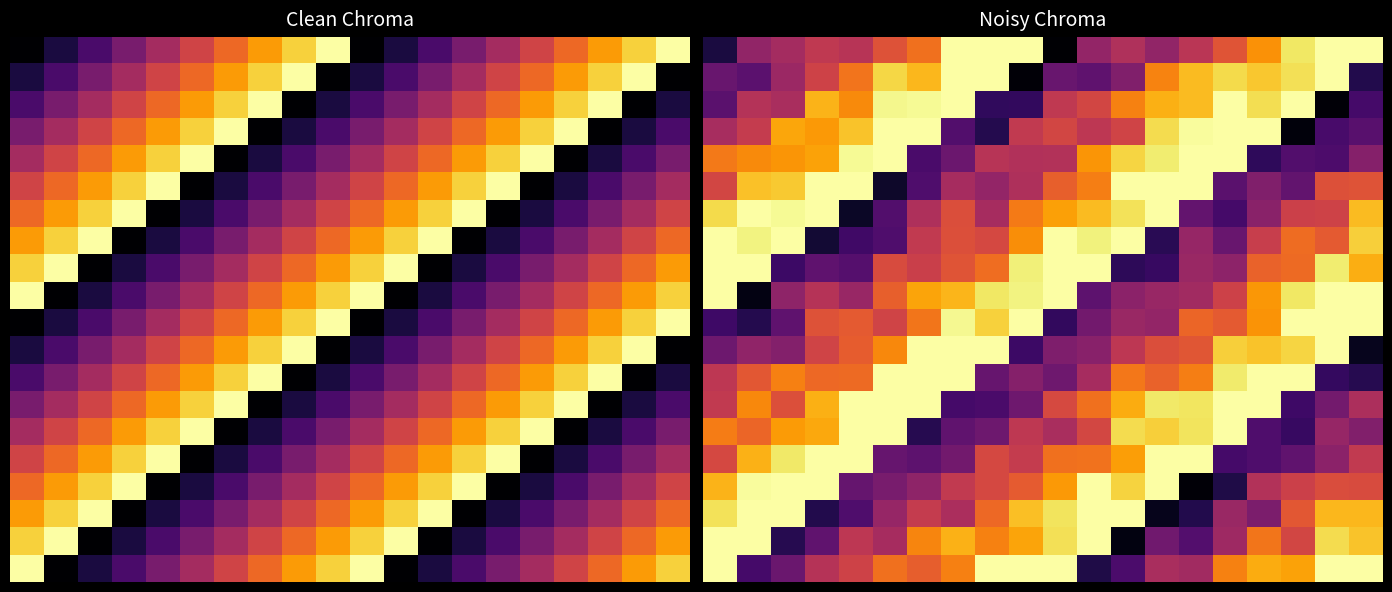

At which category is the sum across all series the highest?

7